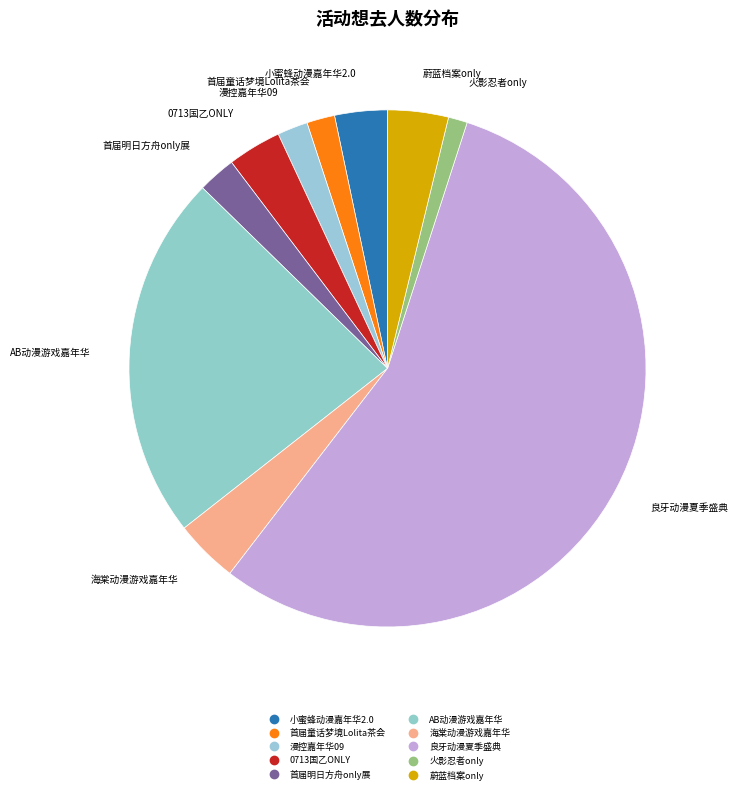

Which category has the smallest portion of the pie?

南宁·火影忍者only